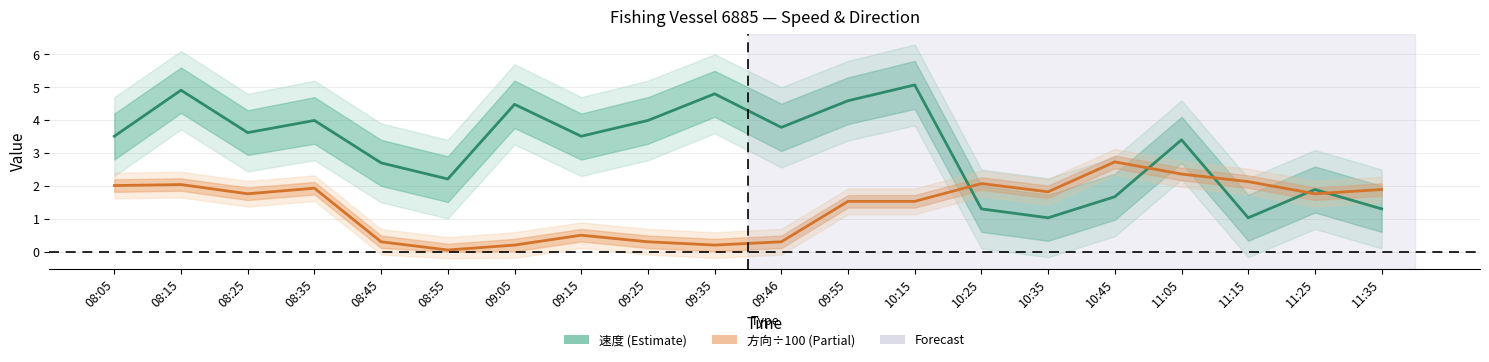

What is the minimum value for 速度 (Speed)?

1.0